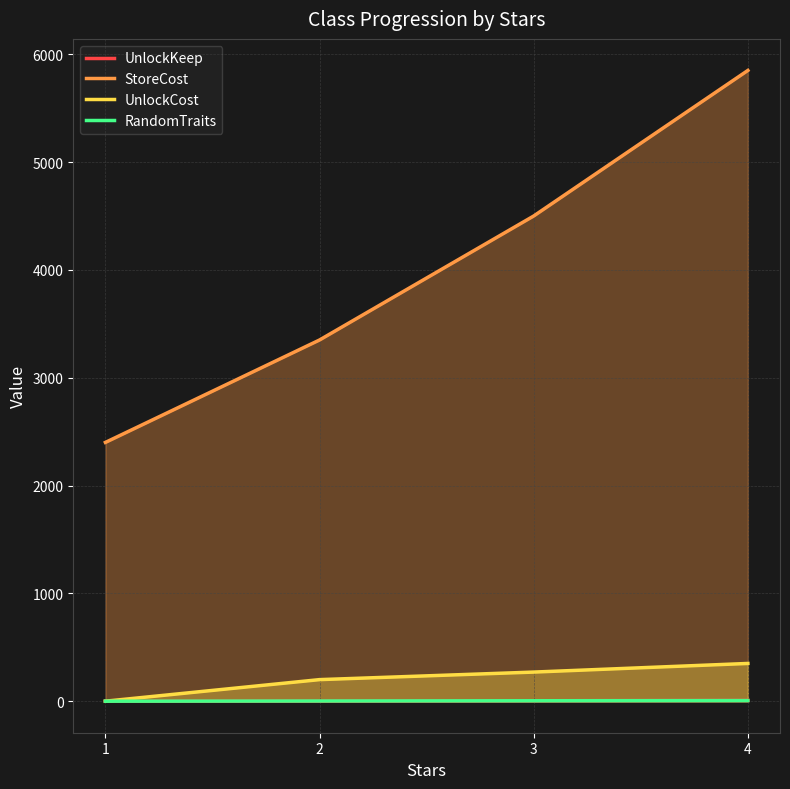

True or false: UnlockCost and StoreCost intersect in this chart.

False